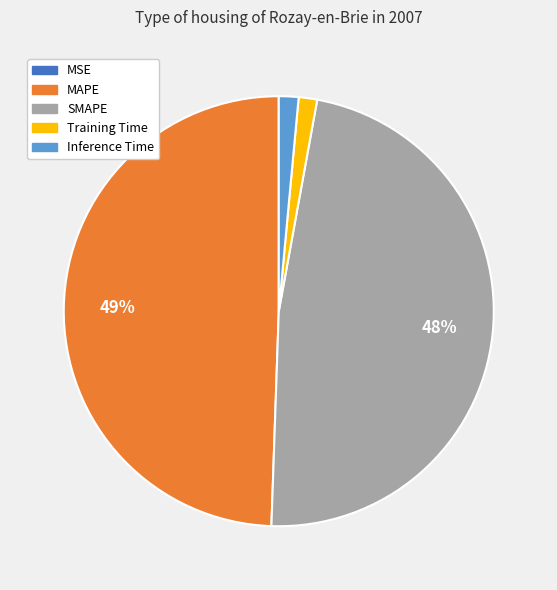

The MAPE slice represents 63% of the pie. True or false?

False